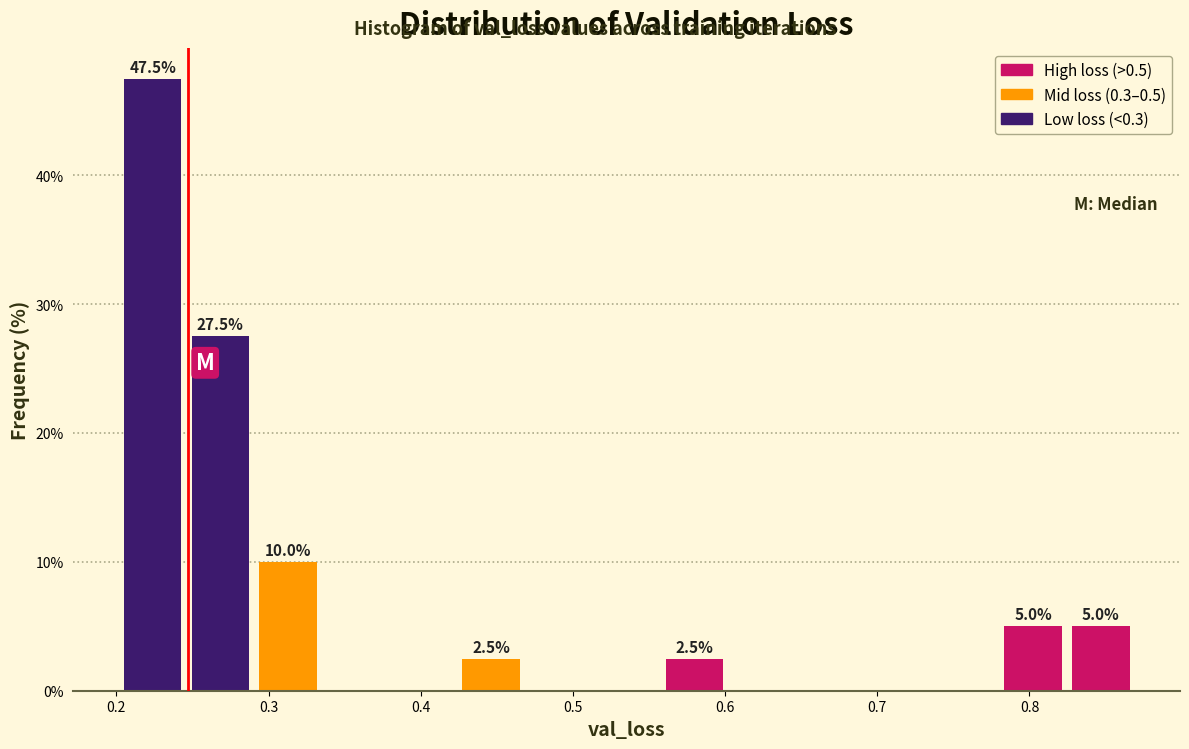

Which range on the x-axis has the tallest bar?

0.20 to 0.25